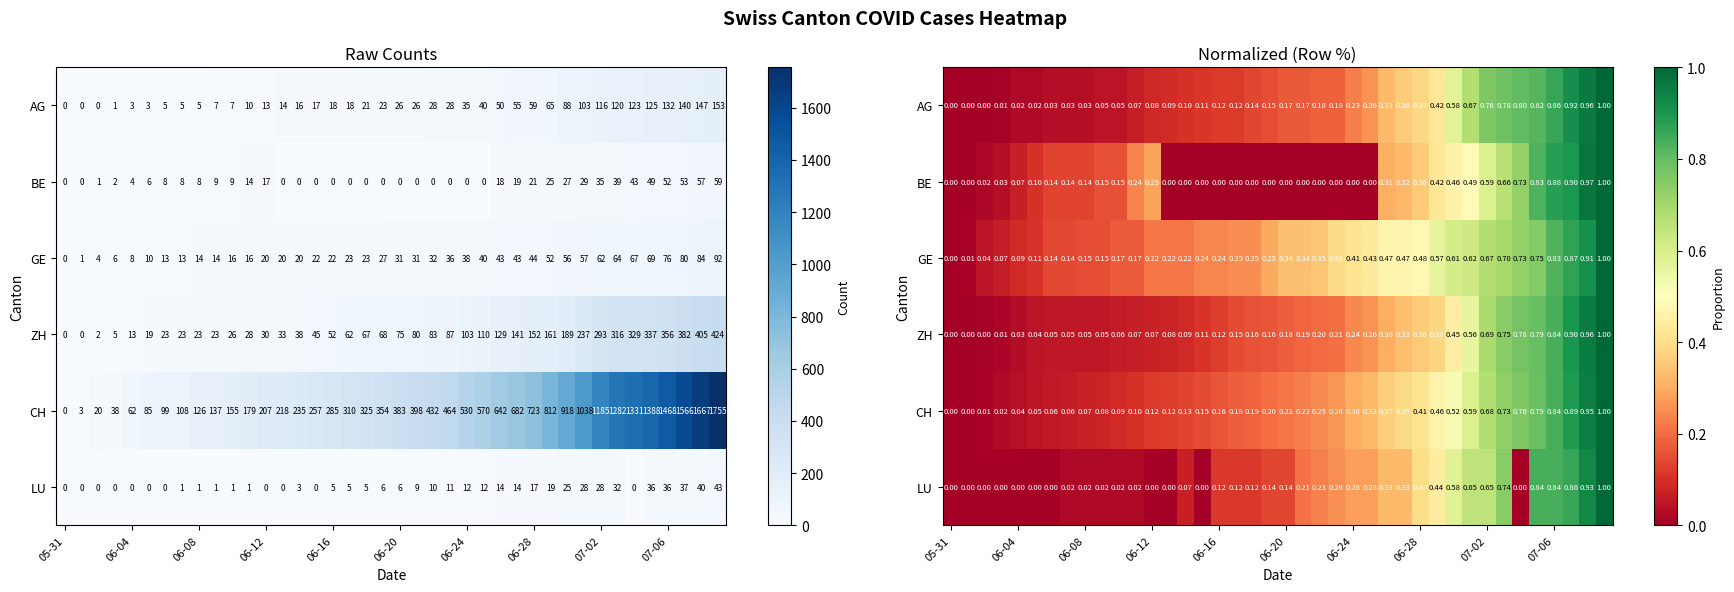

What is the sum of all CH values?

12.8